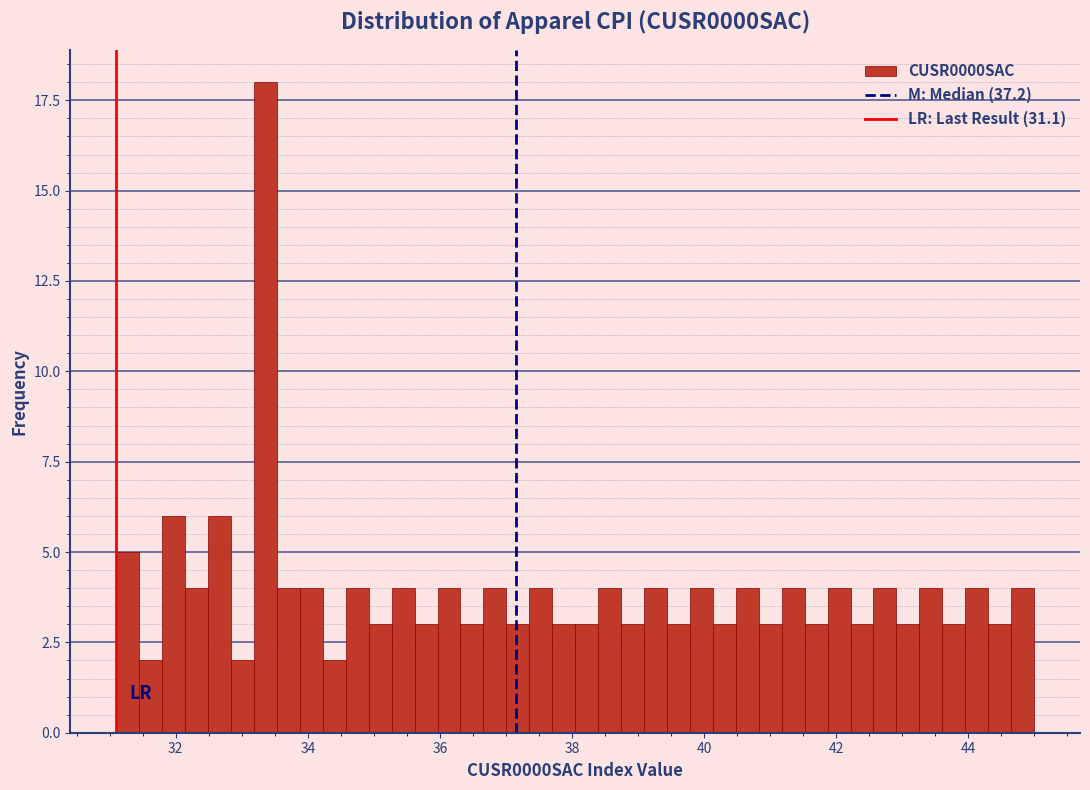

Read against the x-axis, roughly where is the centre of the tallest bar?

33.4